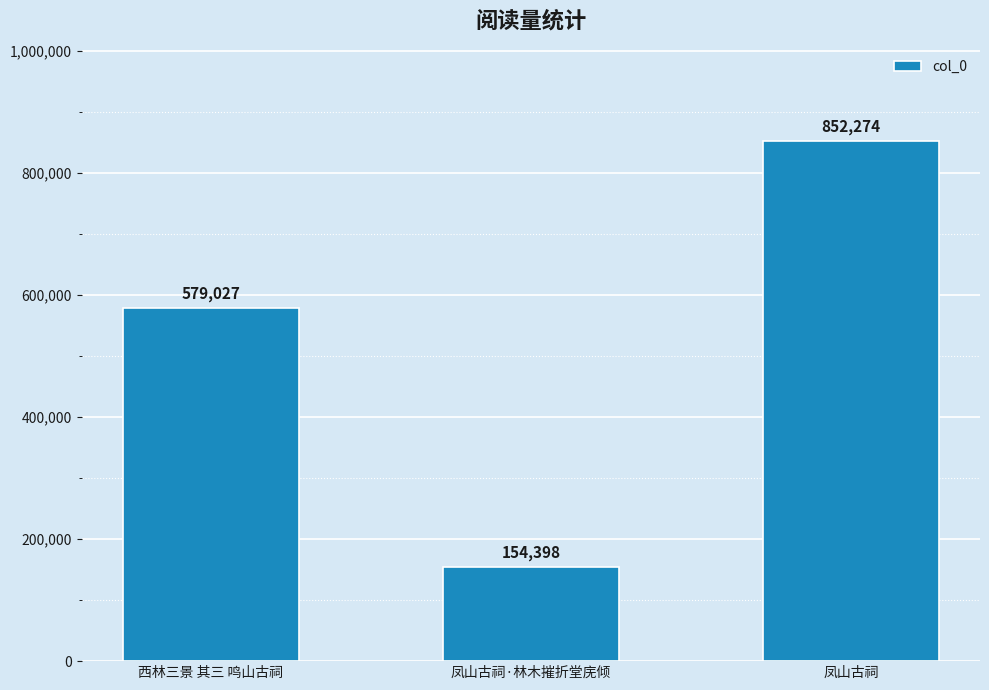

Reading left to right, what are all the values shown in this chart?

西林三景 其三 鸣山古祠=579027	凤山古祠·林木摧折堂庑倾=154398	凤山古祠=852274